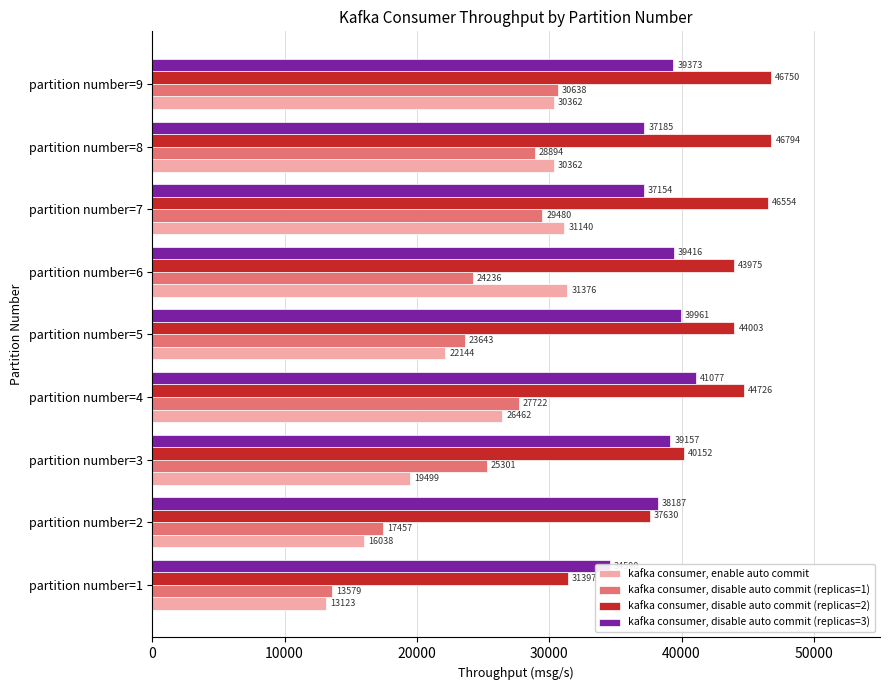

How many bars are there in total?

36